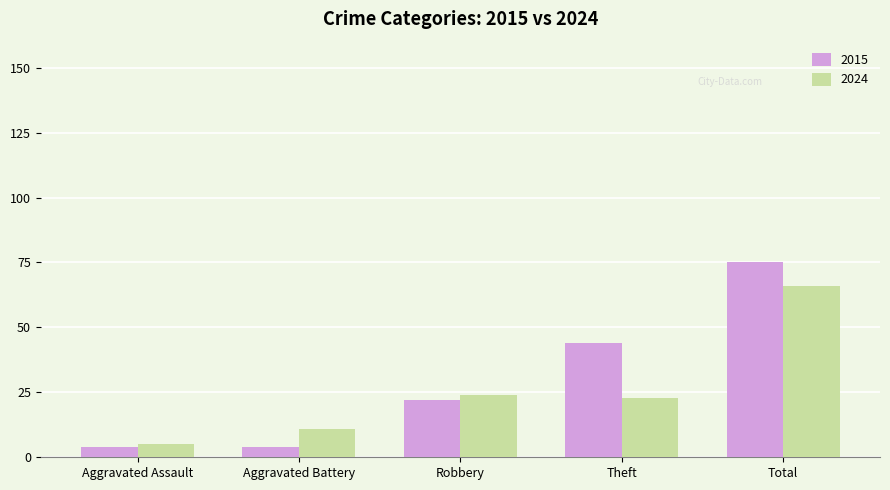

How many distinct data groups are displayed?

2